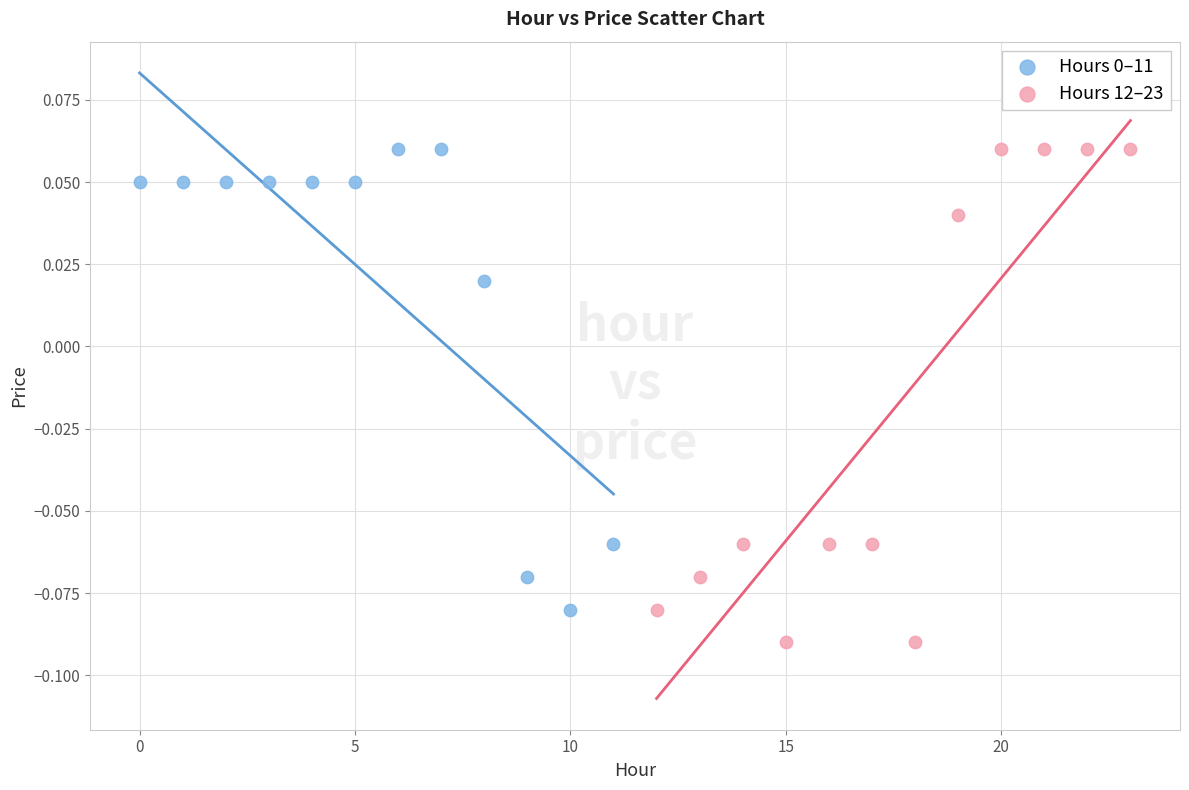

Which series contains the lowest Y value?

Hours 12–23